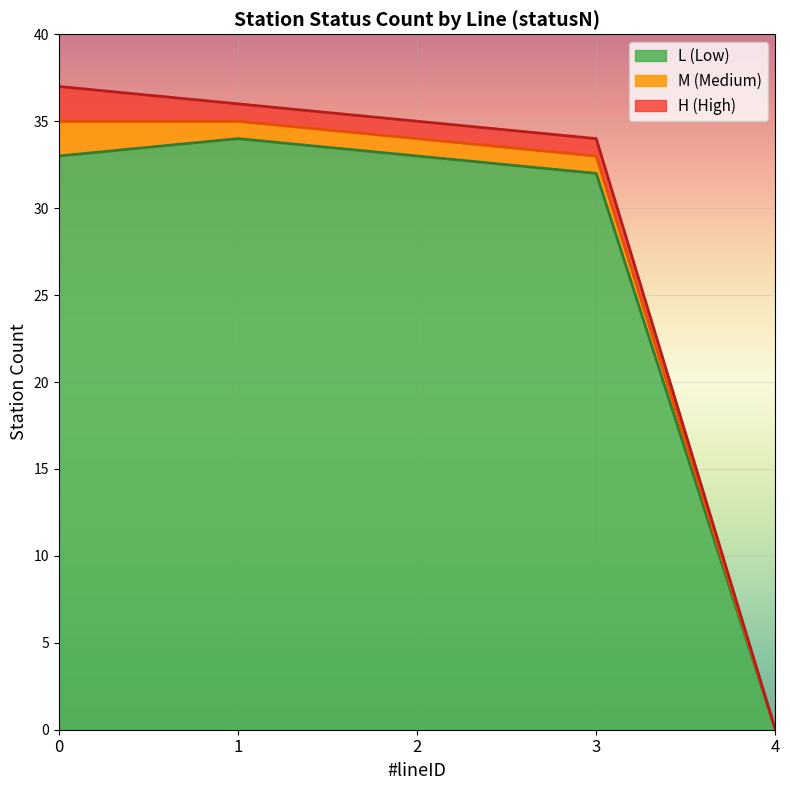

The value of M_count at 0 is 1. True or false?

False